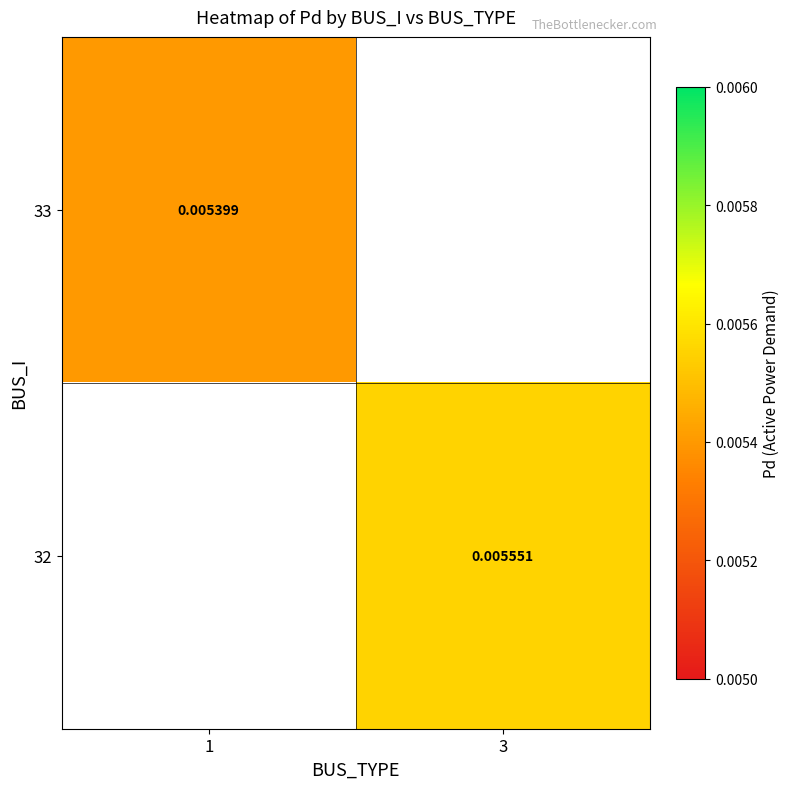

True or false: 32 has a value of 0.0 at 3.

True